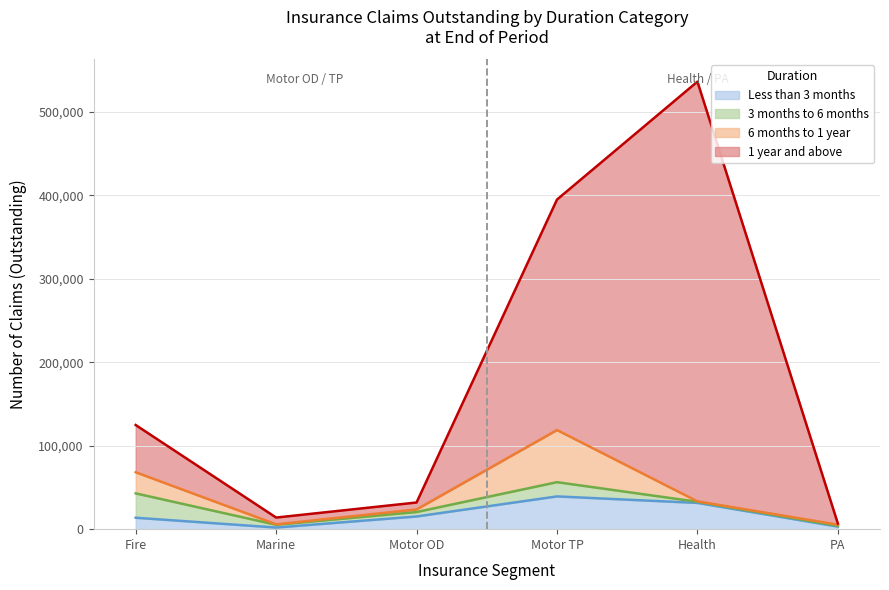

True or false: 6 months to 1 year and 1 year and above cross at least once.

False